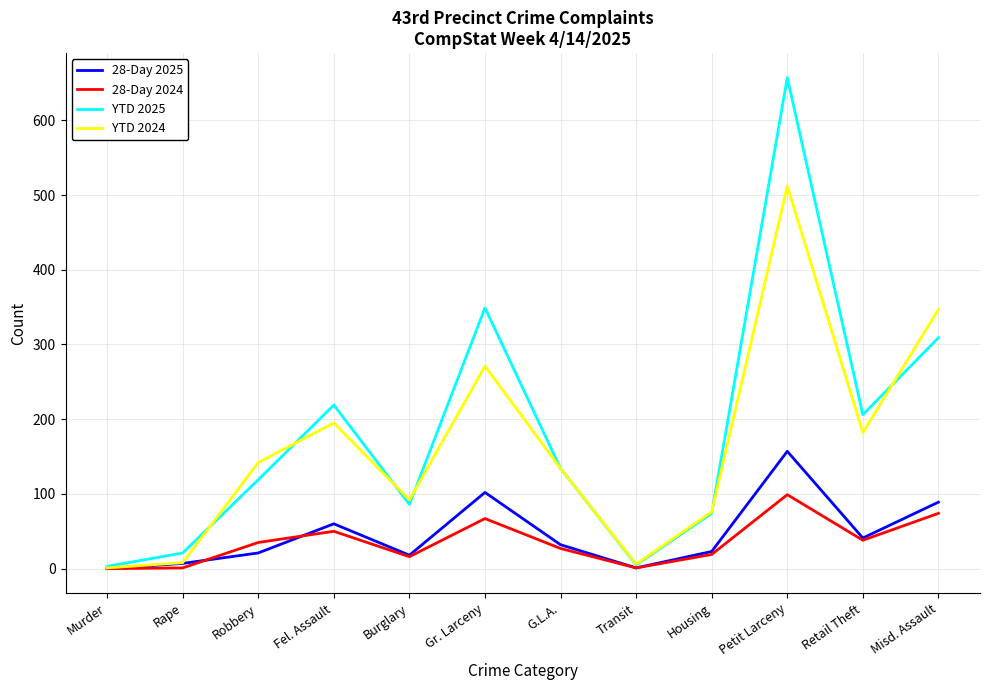

At which label does 28-Day 2024 reach its peak?

Petit Larceny